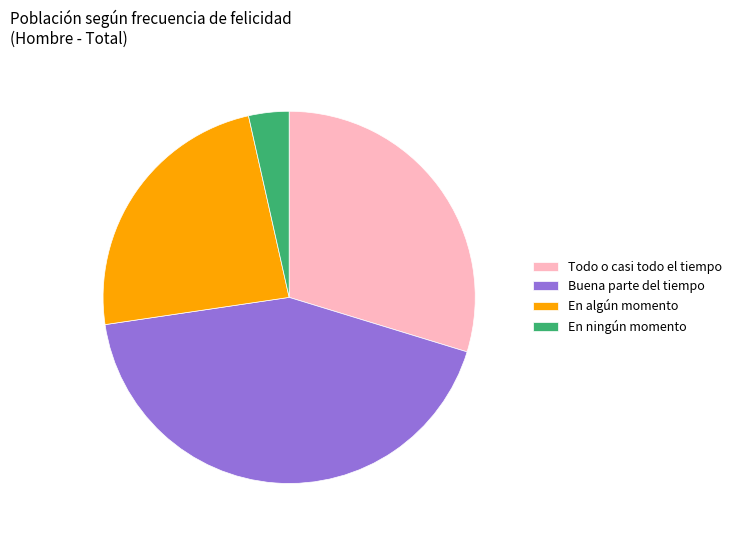

Rank the categories by value from highest to lowest.

Buena parte del tiempo, Todo o casi todo el tiempo, En algún momento, En ningún momento